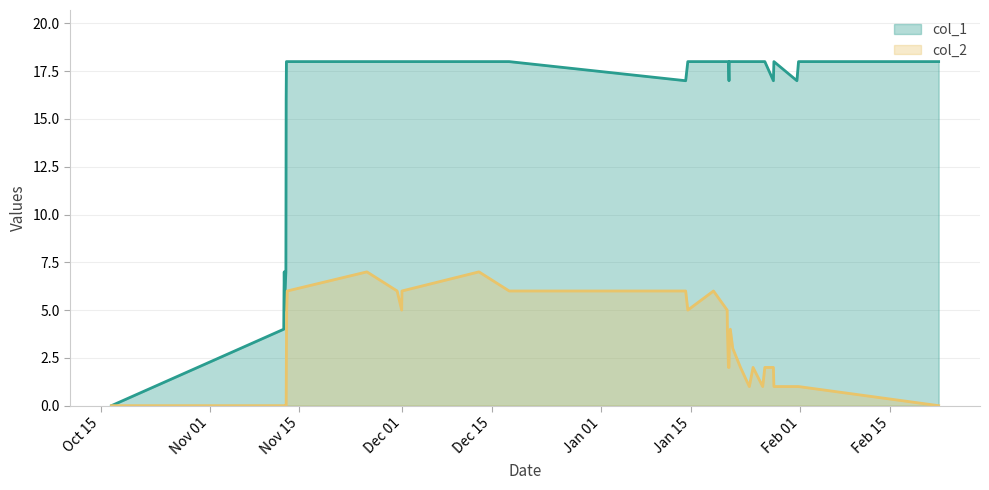

How many series are shown in this chart?

2